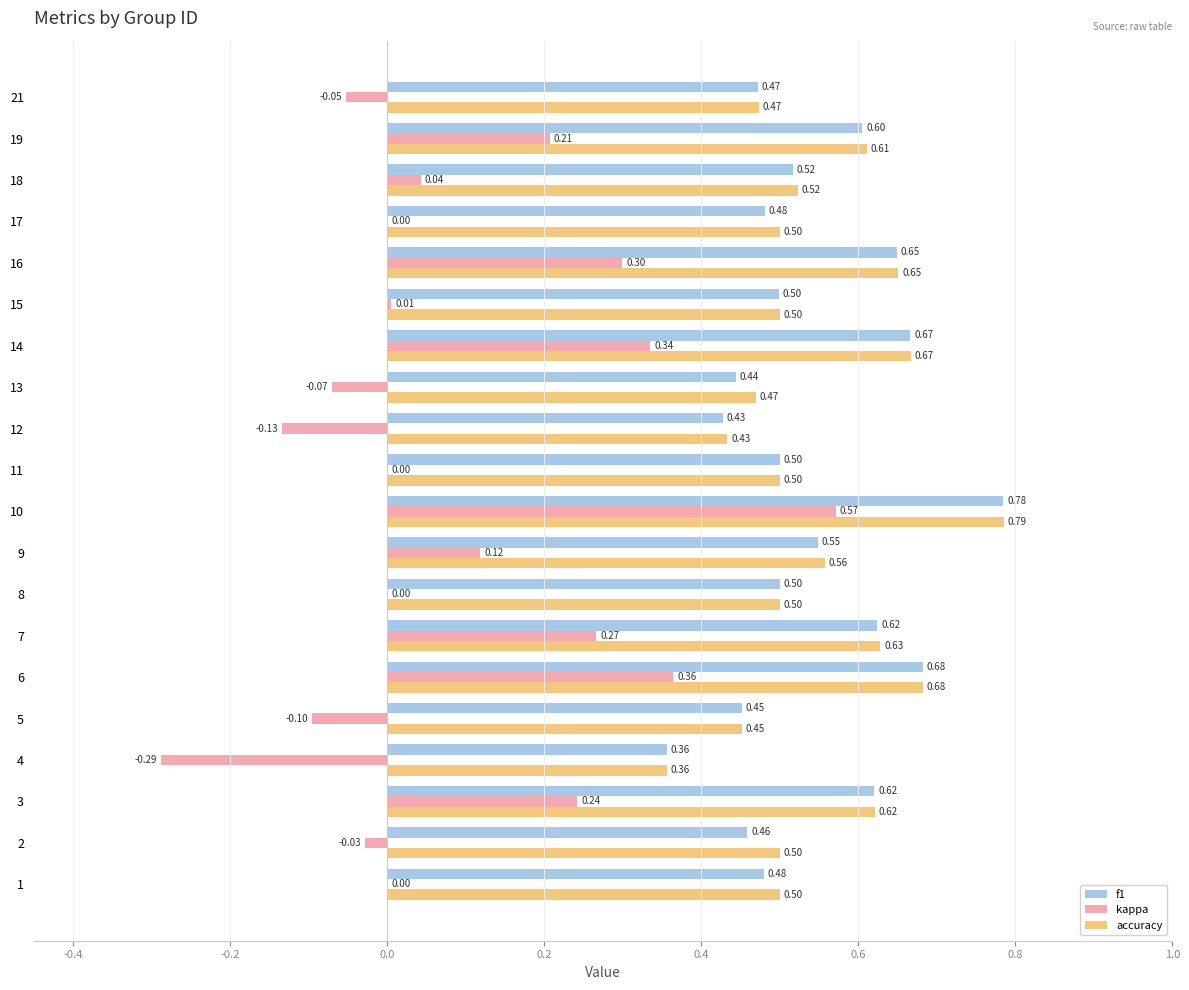

Which series has the widest spread of values?

kappa